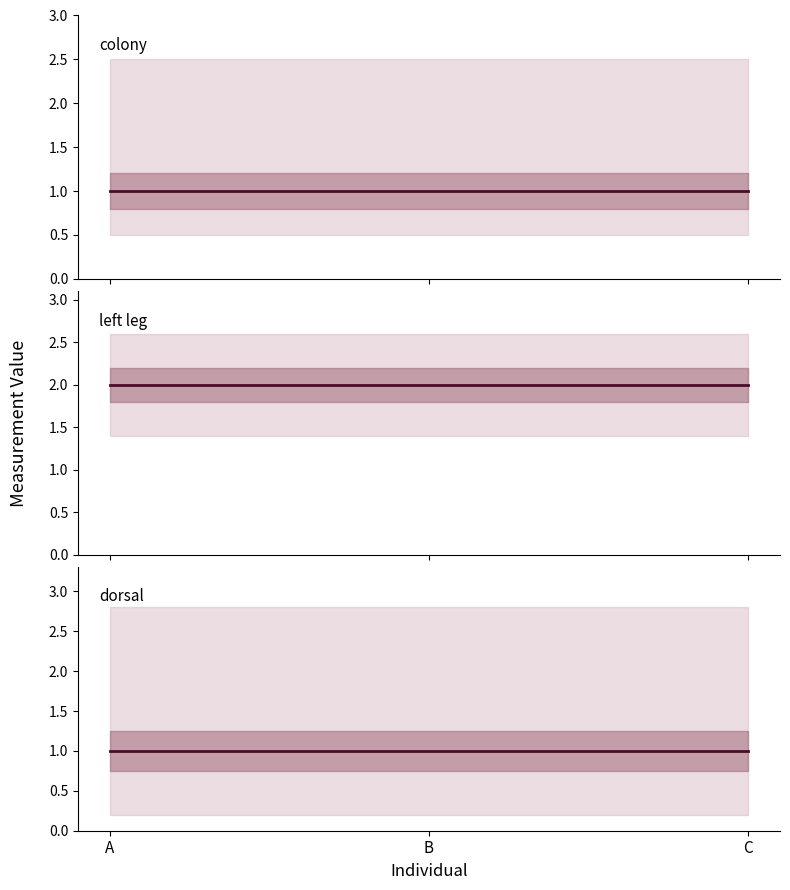

Which series has the largest total across all categories?

left leg